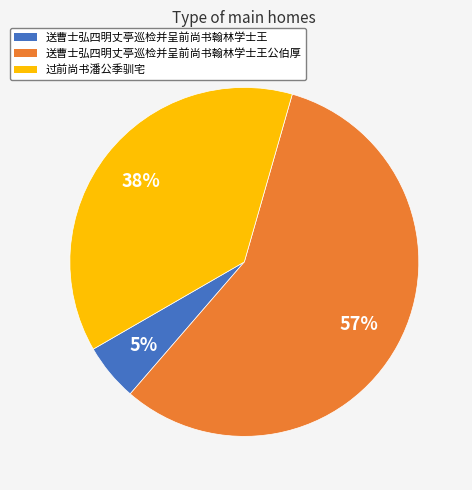

True or false: 过前尚书潘公季驯宅 accounts for 38% of the total.

True